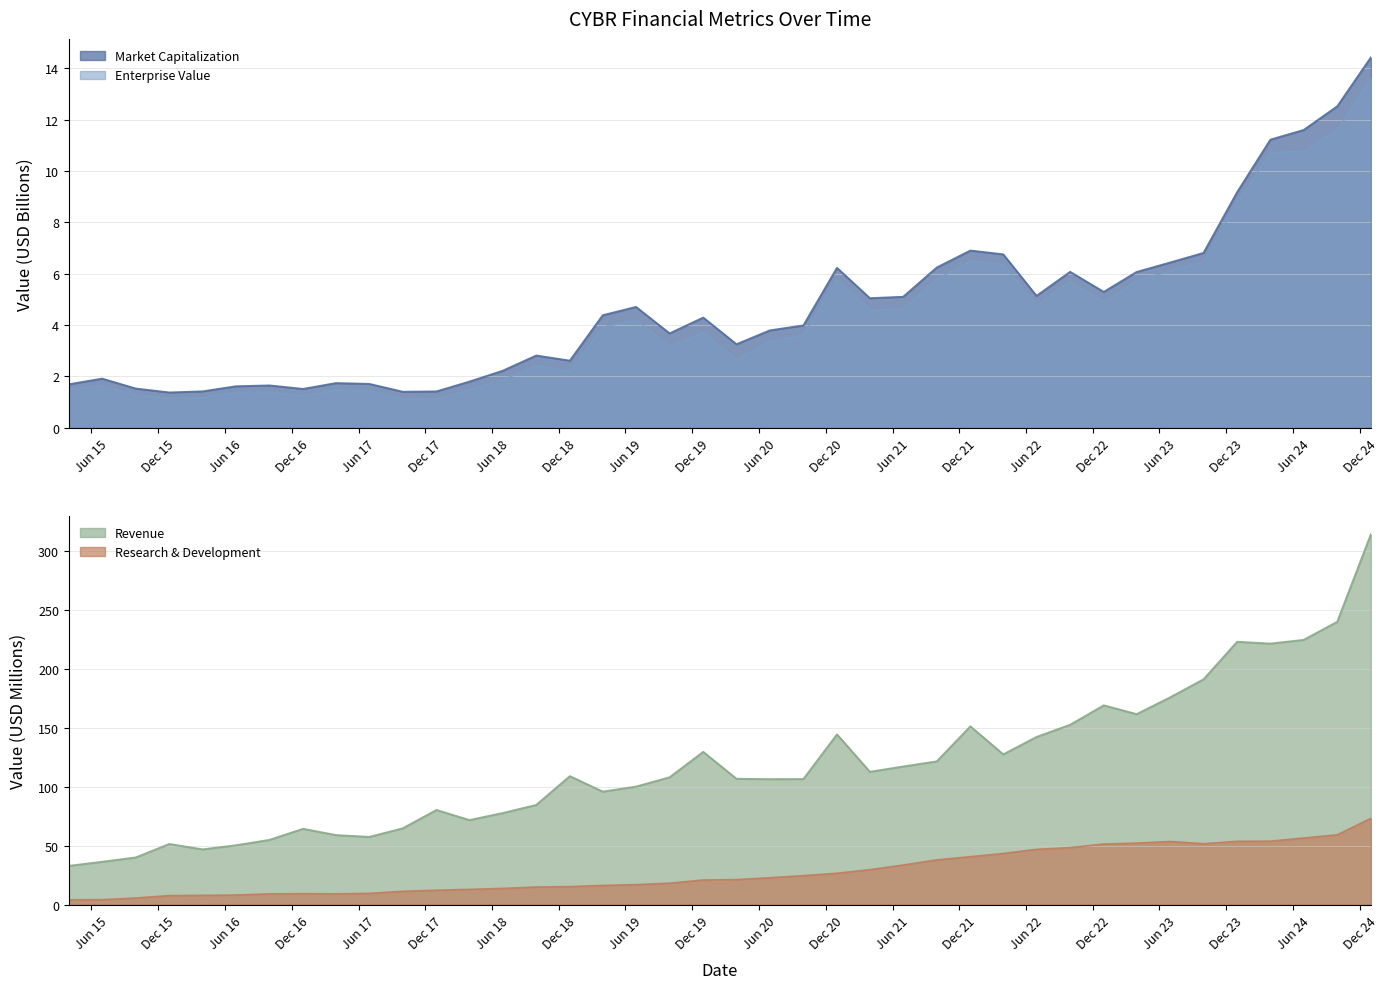

True or false: Market Capitalization and Research & Development intersect in this chart.

False